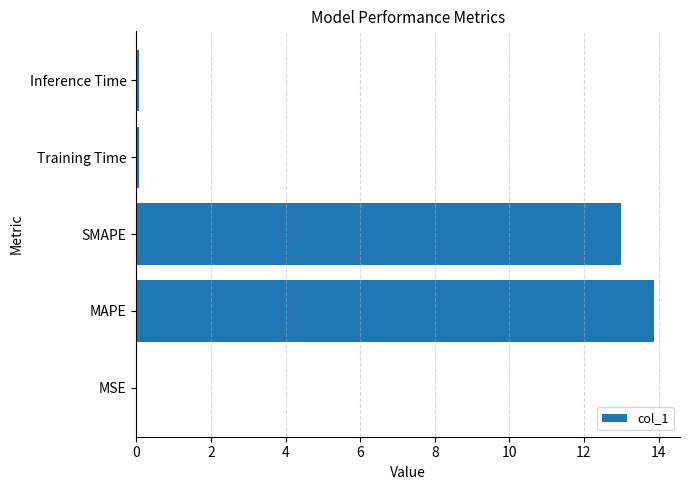

What is the sum of all values?

27.0